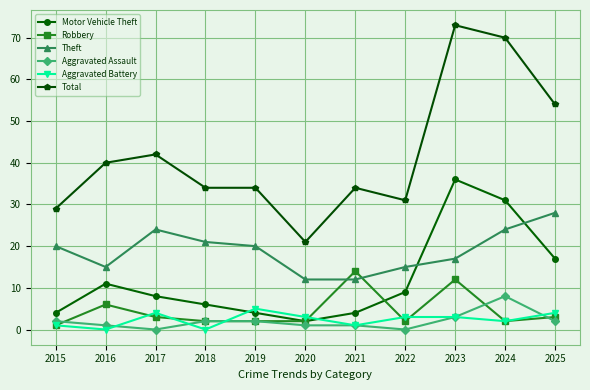

What is the total value across all series at 2020?

41